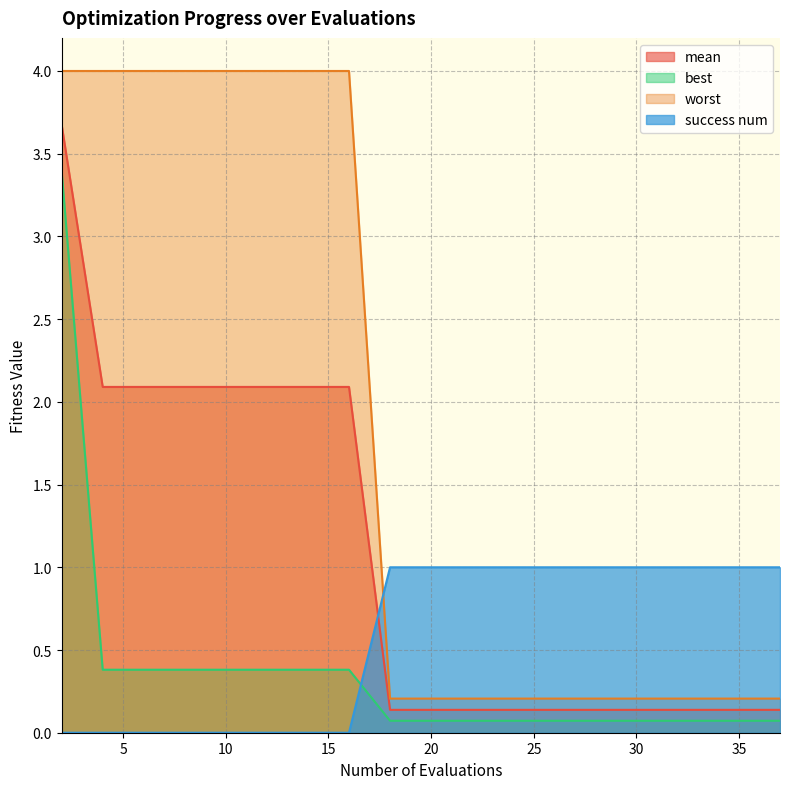

Which series changed the most between 4 and 6?

mean